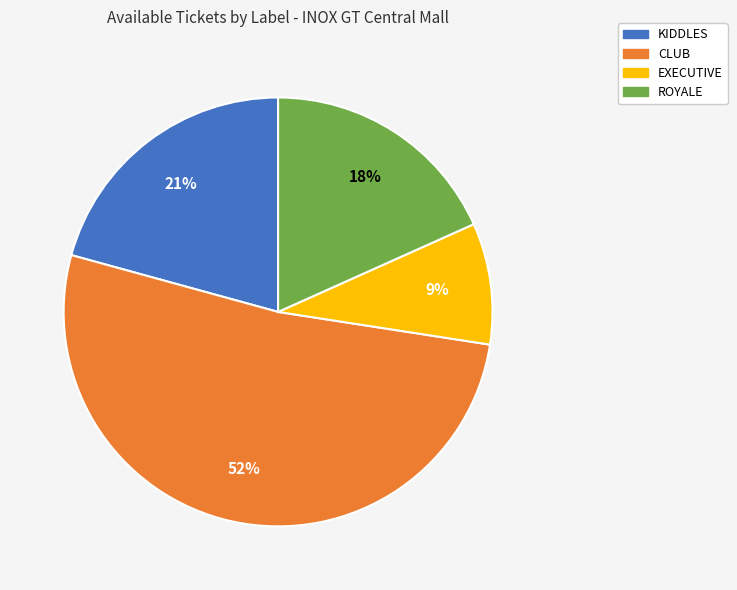

What percentage is the CLUB slice, to the nearest percent?

52%